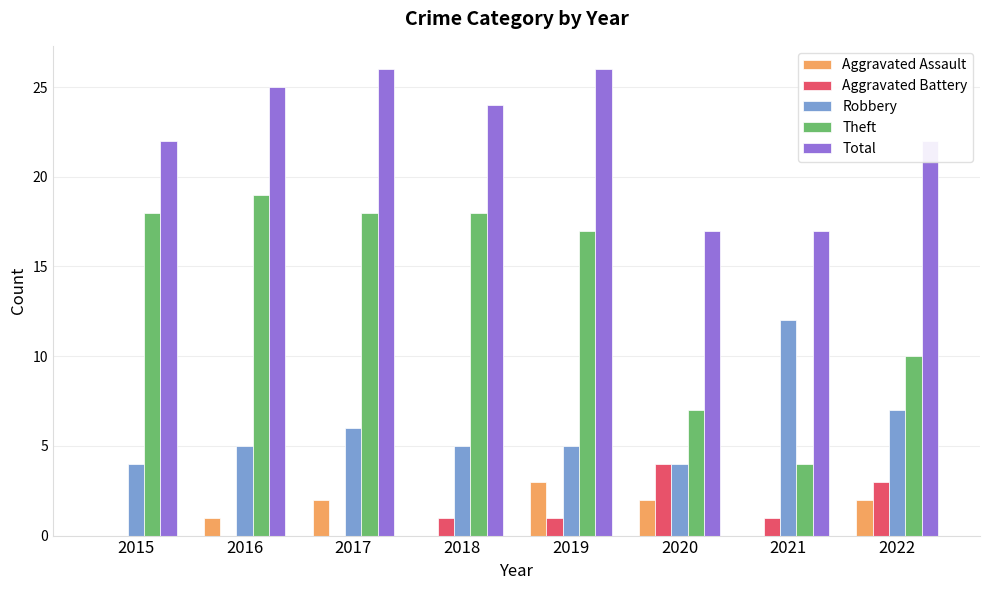

What is the total value across all series at 2018?

48